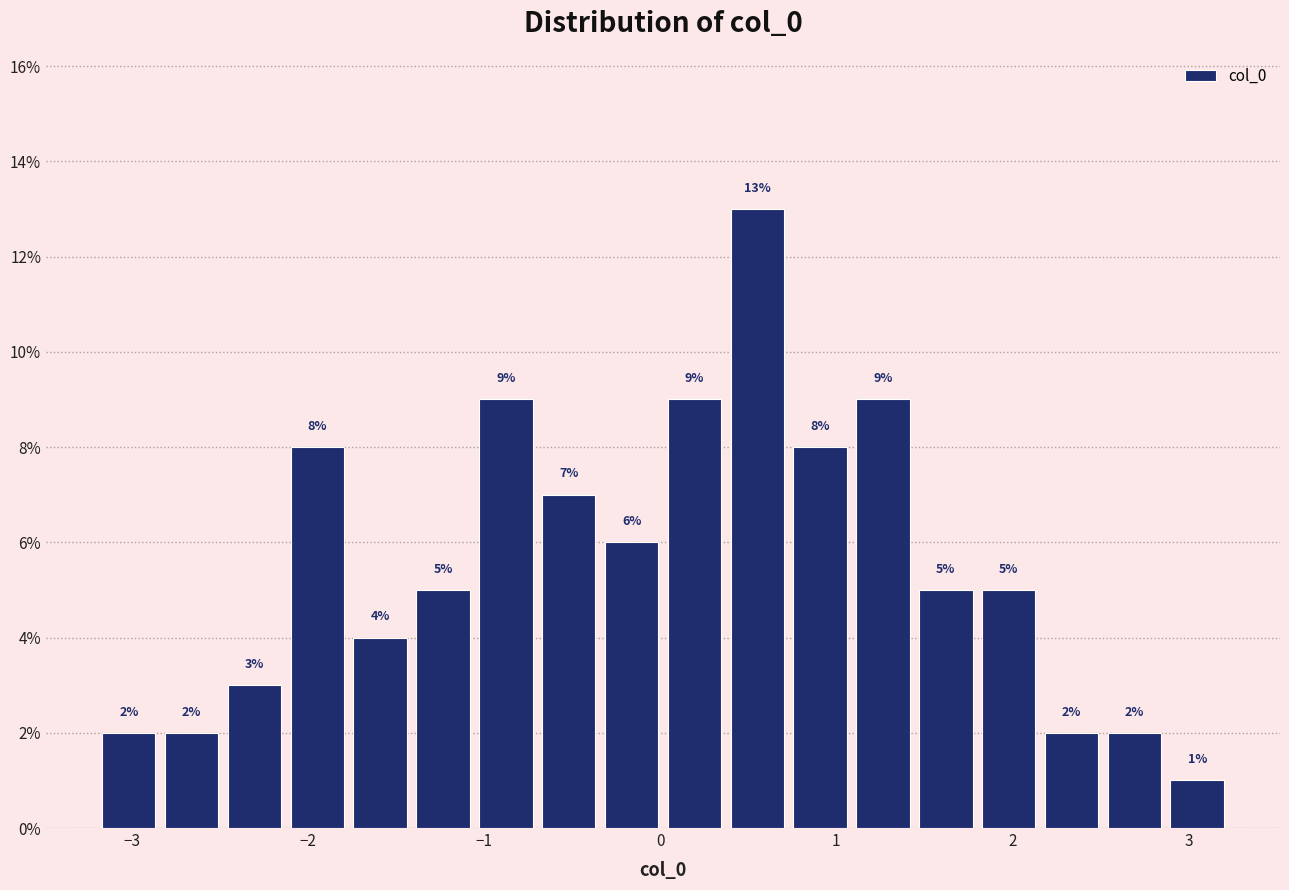

Around what value on the x-axis is the tallest bar? Give the approximate position of its centre, as read against the axis.

0.6